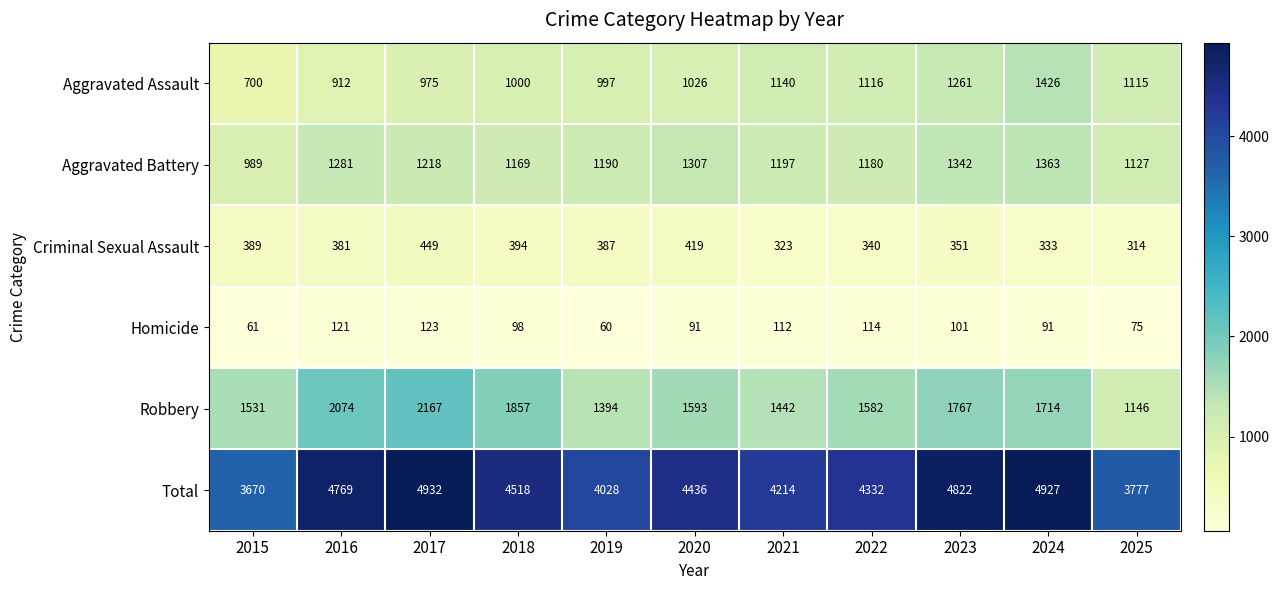

Is it true that Aggravated Battery equals 1758 at 2015?

False